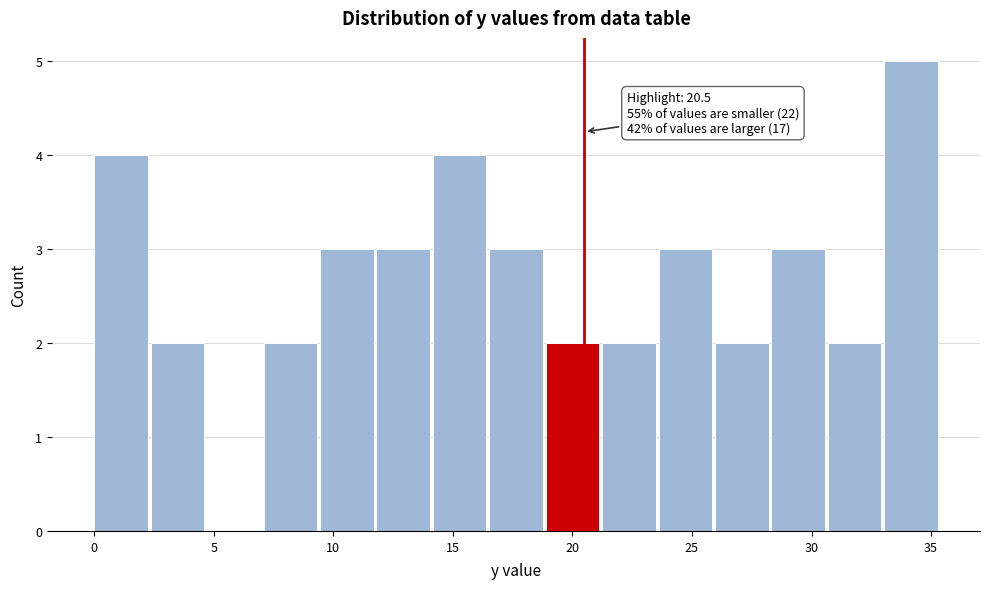

Which range on the x-axis has the tallest bar?

33.0 to 35.5